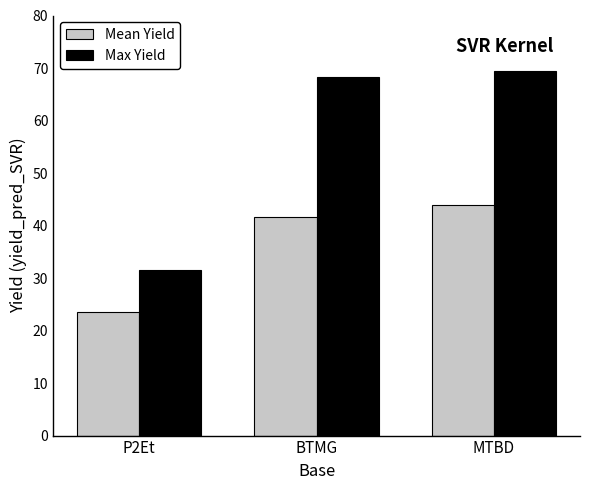

Reading right to left, transcribe all the data shown in this chart.

Mean Yield: MTBD=44.0	BTMG=41.7	P2Et=23.4
Max Yield: MTBD=69.4	BTMG=68.3	P2Et=31.5